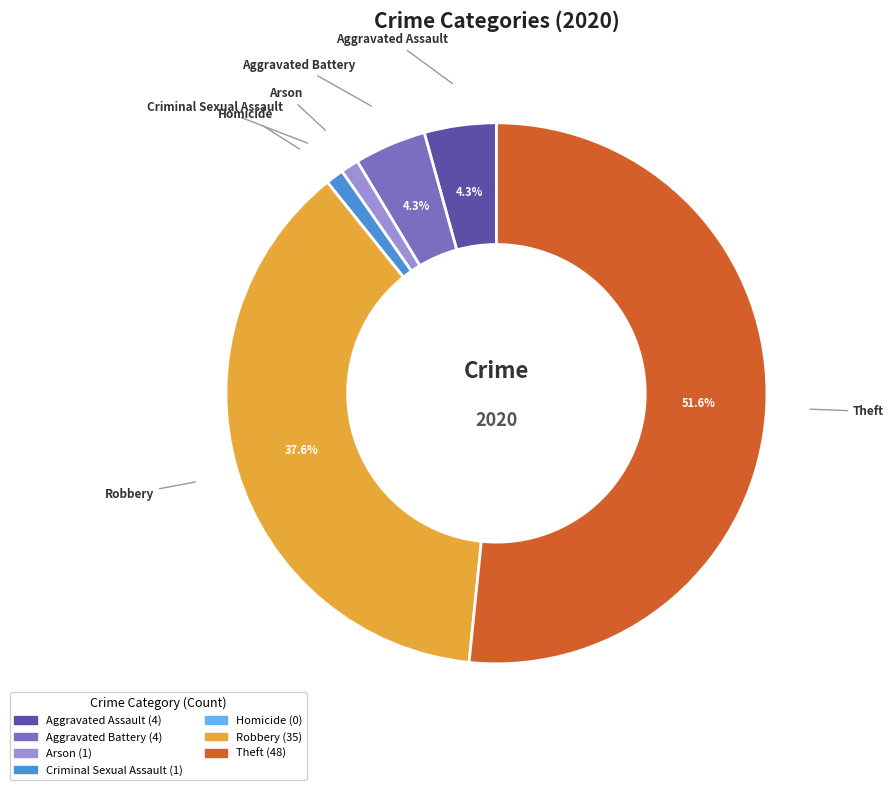

Do Robbery and Aggravated Assault together represent more than half of the pie?

No